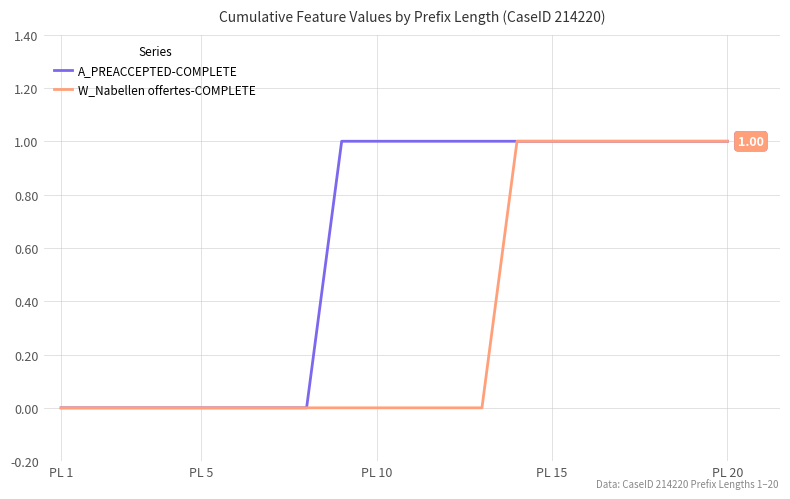

Which series has the largest total across all categories?

A_PREACCEPTED-COMPLETE